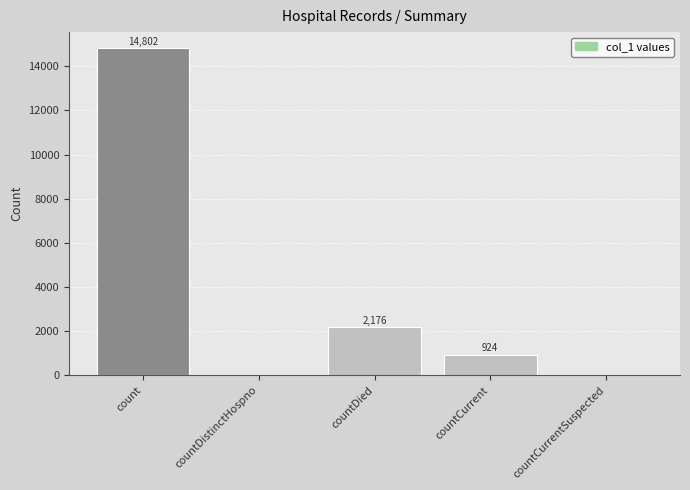

Does the chart contain stacked bars?

No